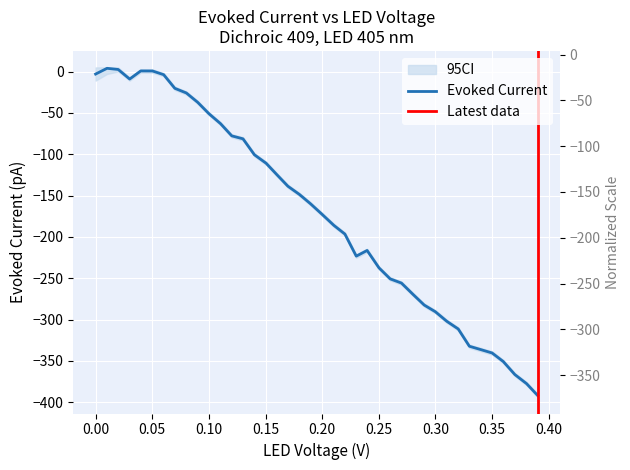

How many series are shown in this chart?

1